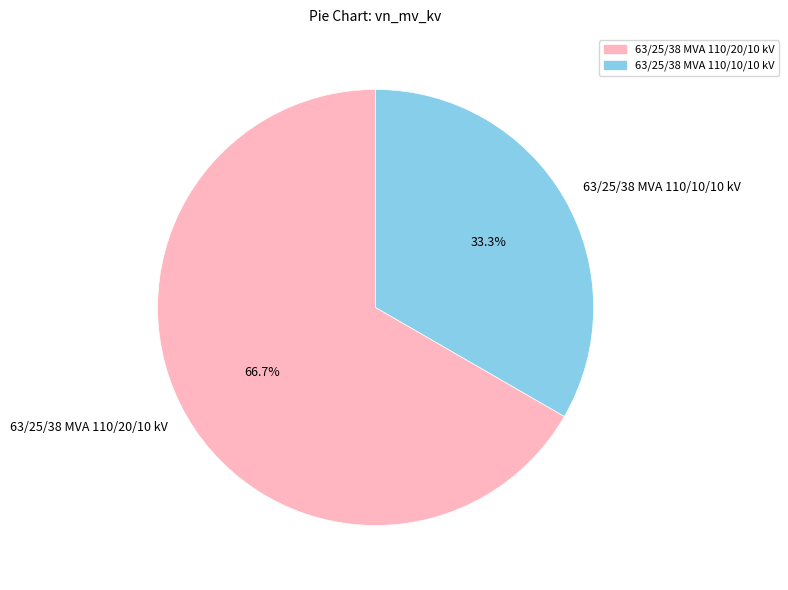

Count the number of slices in the pie.

2